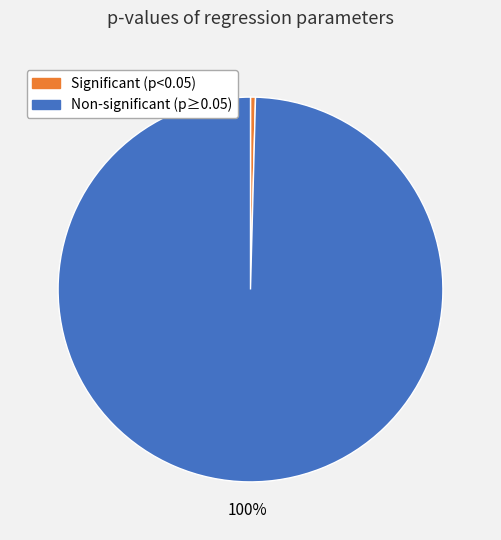

To the nearest percent, what is the average slice percentage?

50%